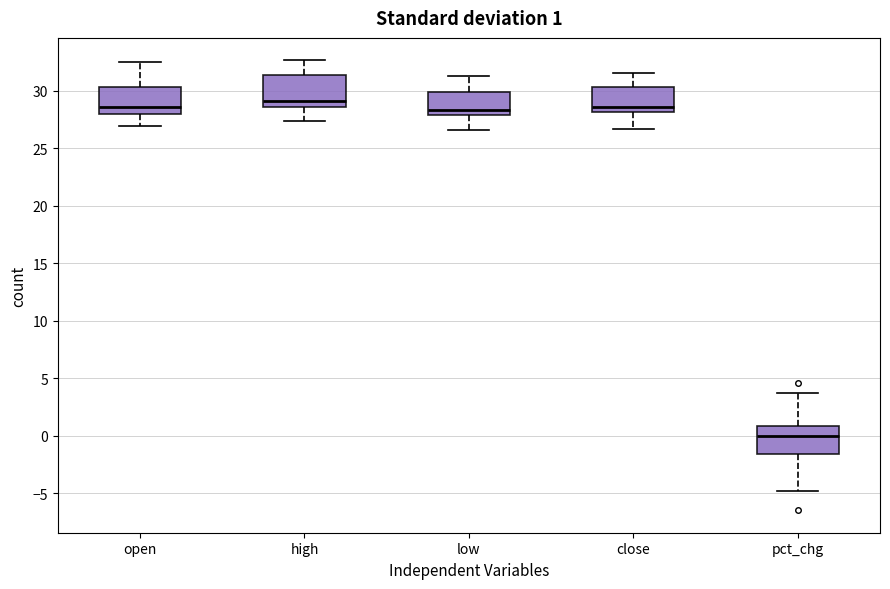

Which box's median line is the lowest?

pct_chg